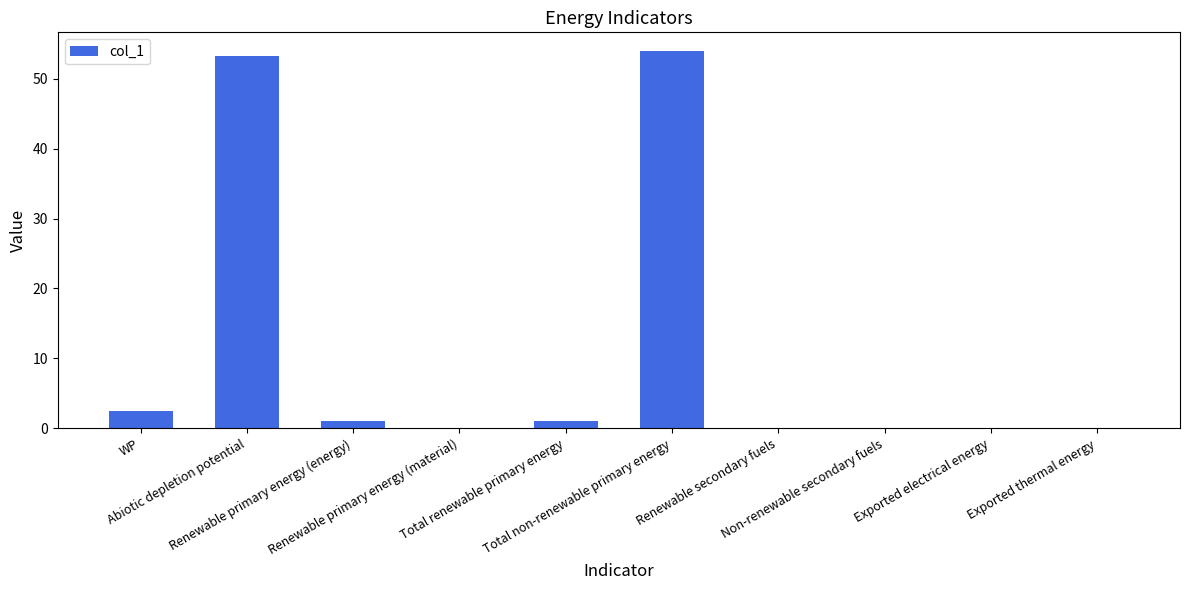

What is the greatest value displayed?

53.9